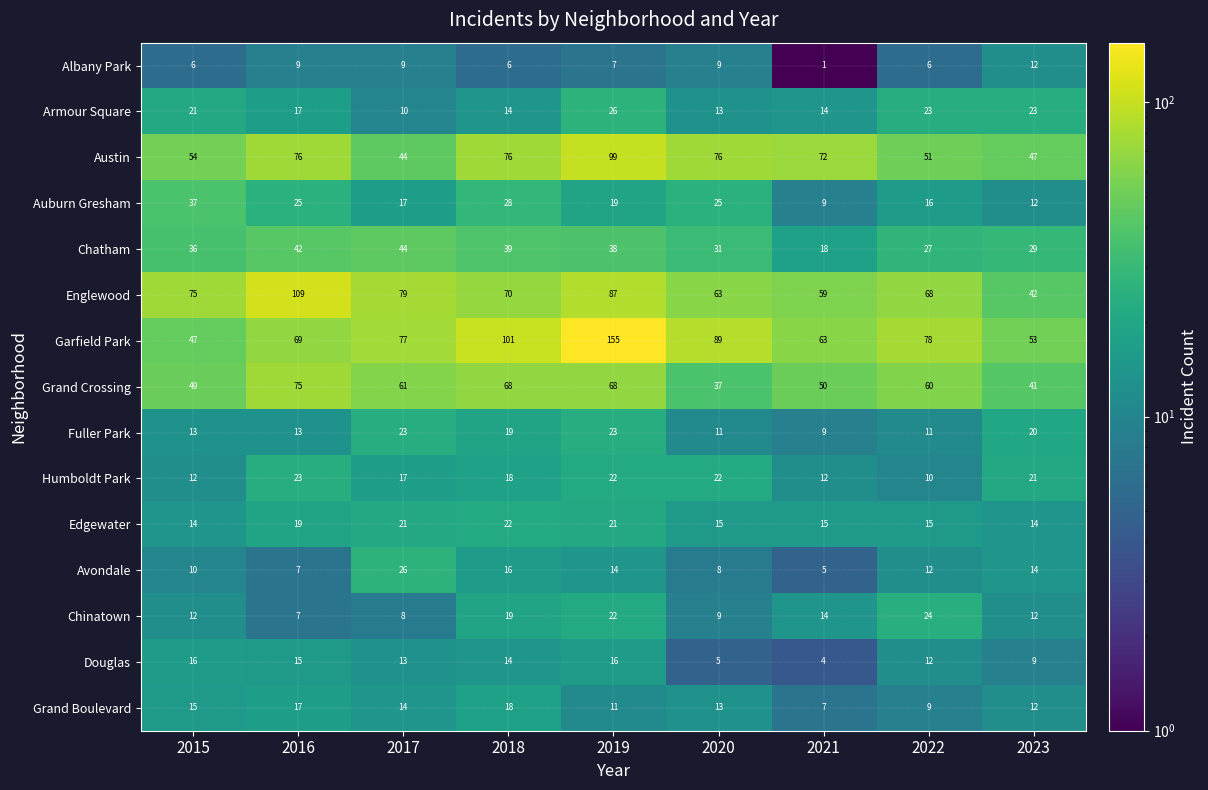

Between 2017 and 2022, which series saw the biggest shift?

Chatham